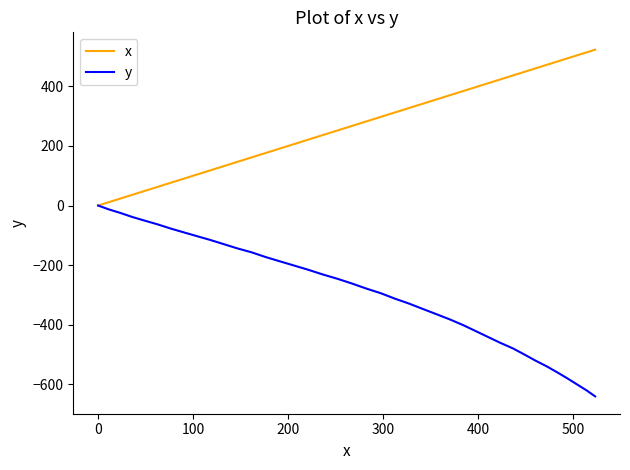

How many positive values does the x series have?

39